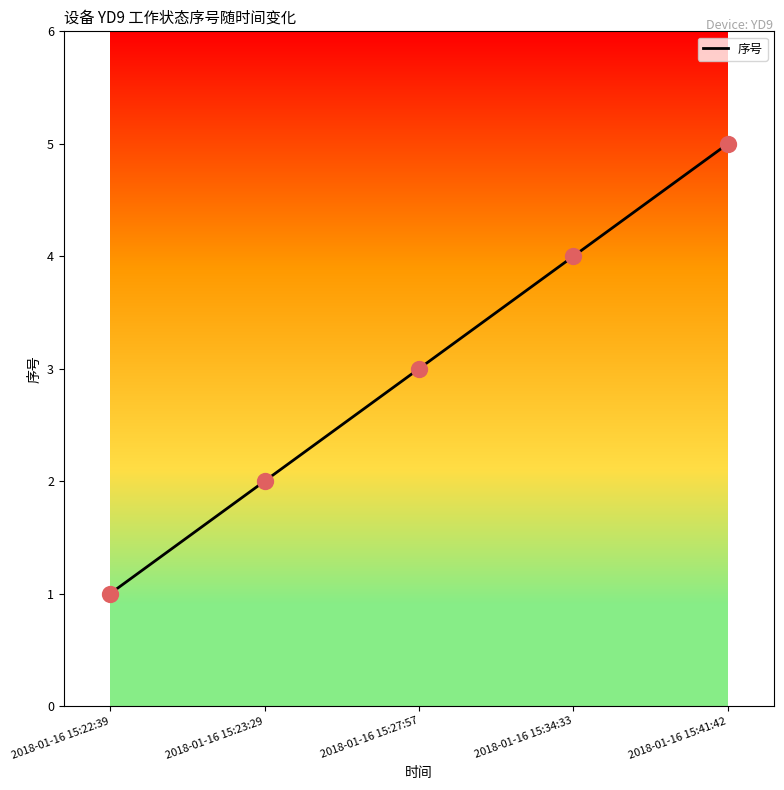

Approximately how many times larger is the value at 2018-01-16 15:41:42 compared to 2018-01-16 15:22:39?

5.0